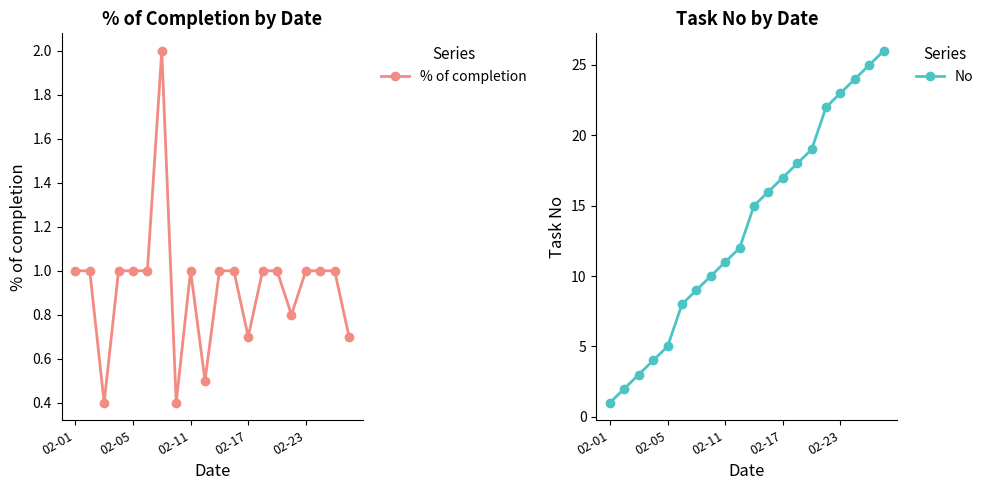

What is the sum of the No values at 11 and 02-01?

17.0